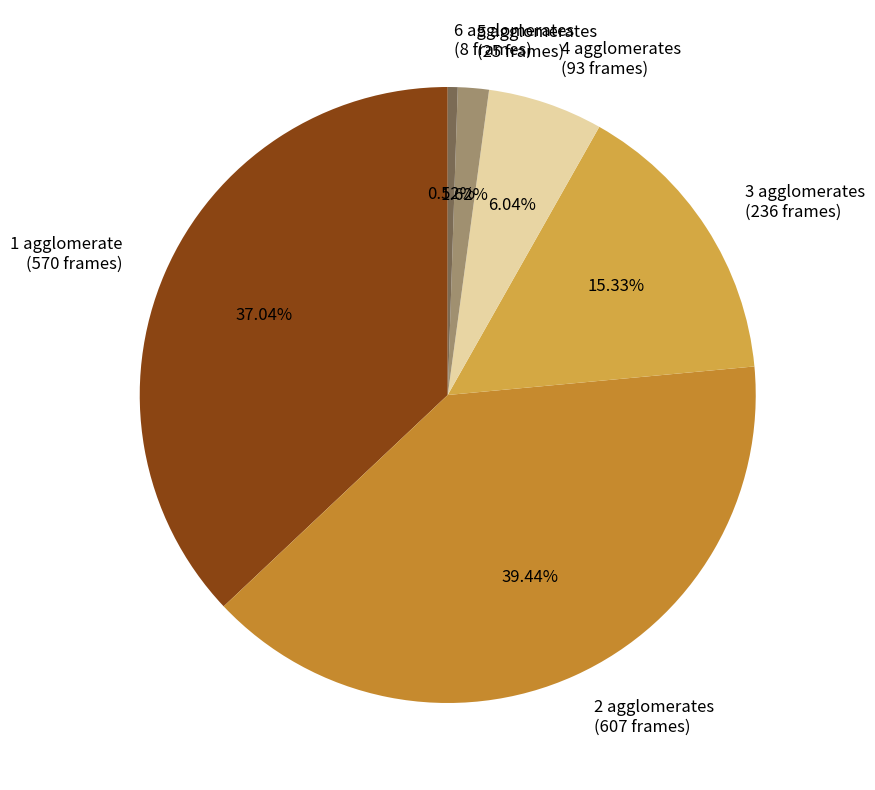

To the nearest percent, what percentage of the pie is 3?

15%